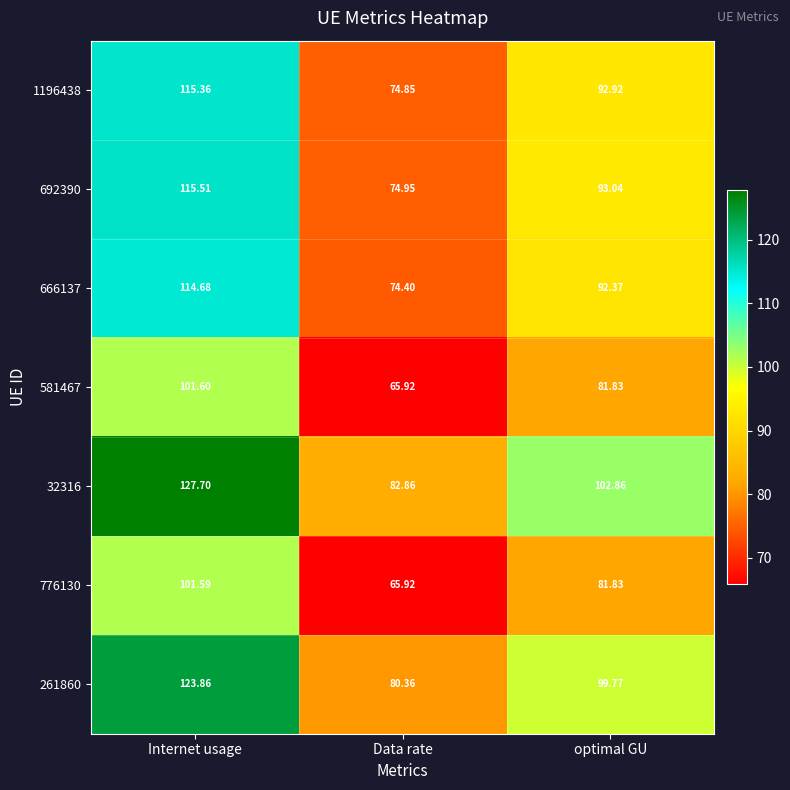

Where does the 776130 series first go above 81?

Internet usage